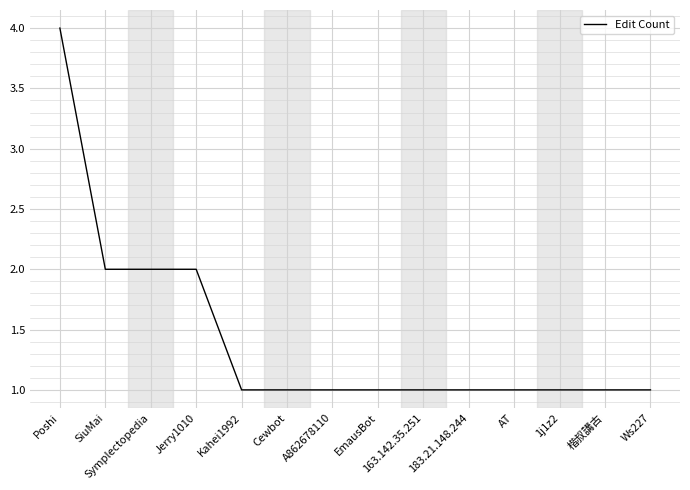

What is the ratio of the value at 楷叔講古 to the value at 1j1z2?

1.0